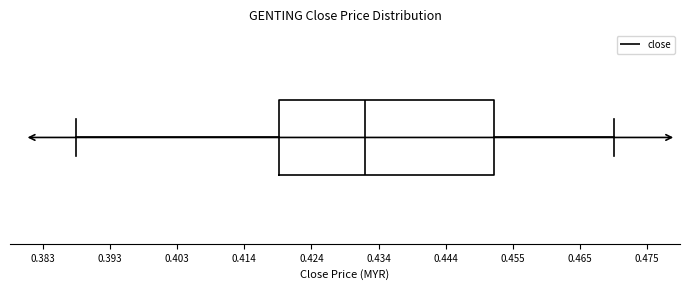

Where does the right whisker of the box end on the x-axis? The values are not printed on the chart, so give them approximately, as read against the axis.

0.470